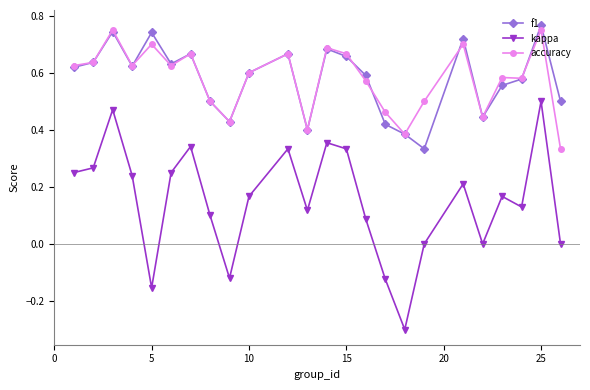

How many accuracy values are between 0 and 1?

24